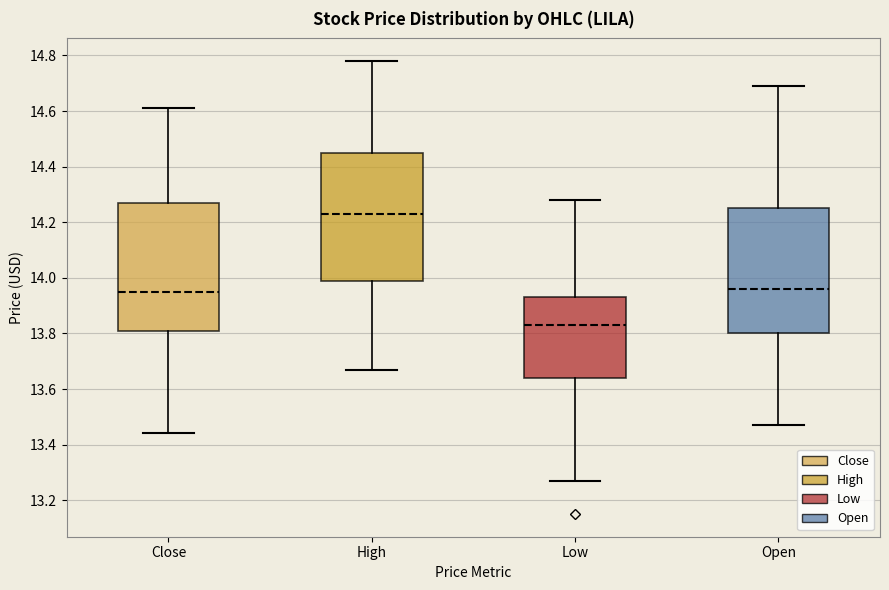

Reading left to right, read every box against the y-axis: the position of its median line, the range the box covers, and the ends of its whiskers. The values are not printed on the chart, so give them approximately, as read against the axis.

Close: median 13.96, box 13.82 to 14.28, whiskers 13.44 to 14.62
High: median 14.24, box 14.00 to 14.46, whiskers 13.68 to 14.78
Low: median 13.84, box 13.64 to 13.94, whiskers 13.28 to 14.28
Open: median 13.96, box 13.80 to 14.26, whiskers 13.48 to 14.70